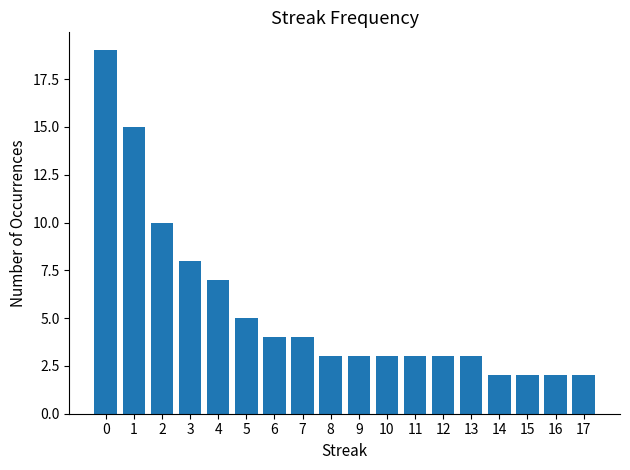

What is the greatest value displayed?

19